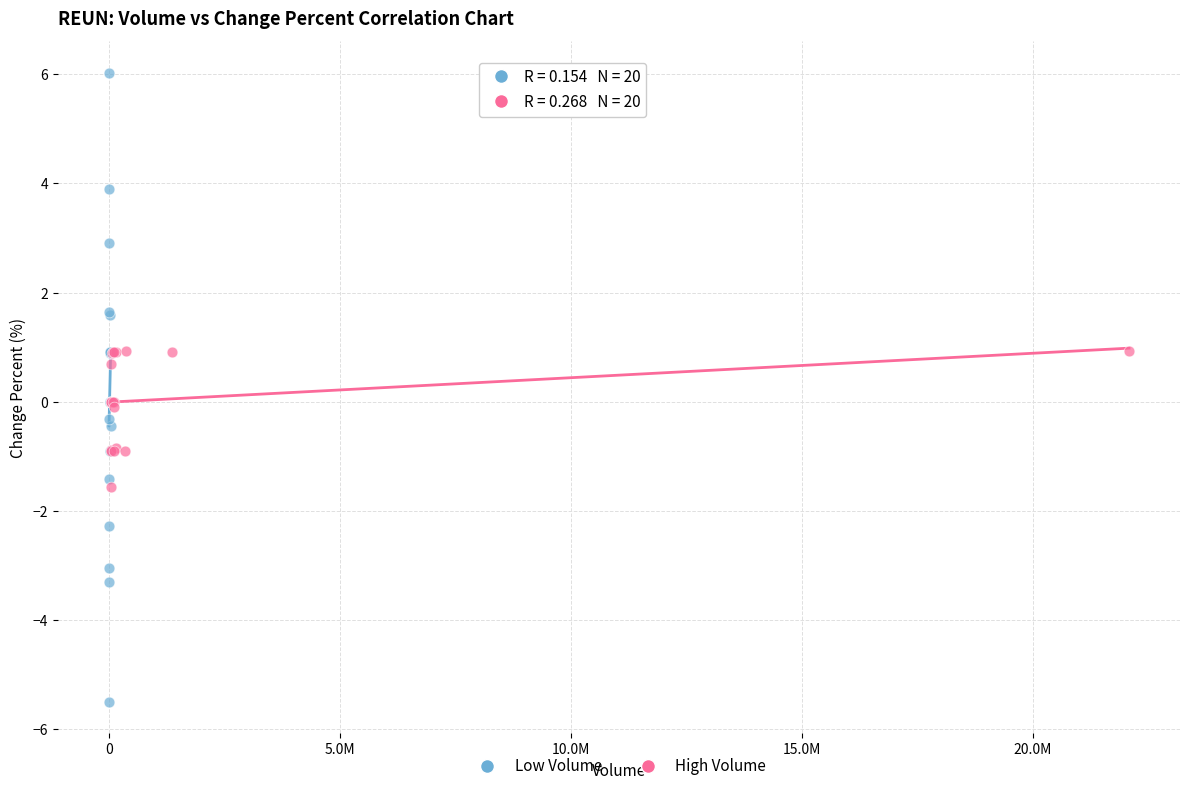

Which series contains the lowest Y value?

Low Volume